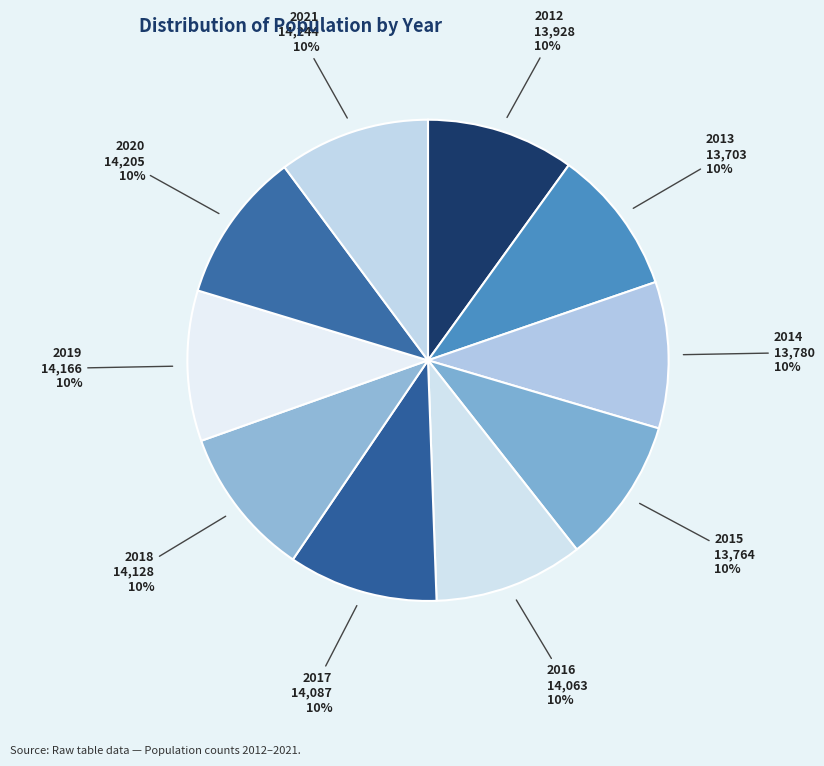

Does 2016 account for over 50% of the chart?

No